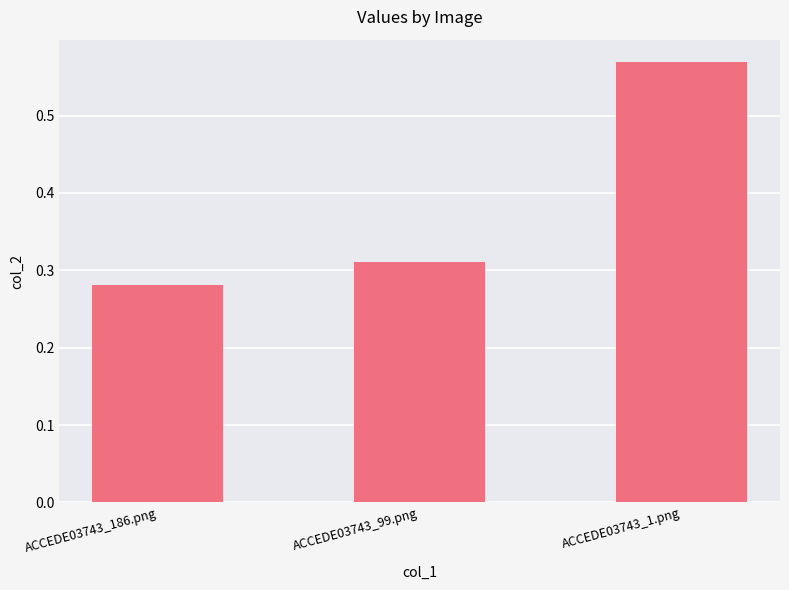

What is the average value?

0.4